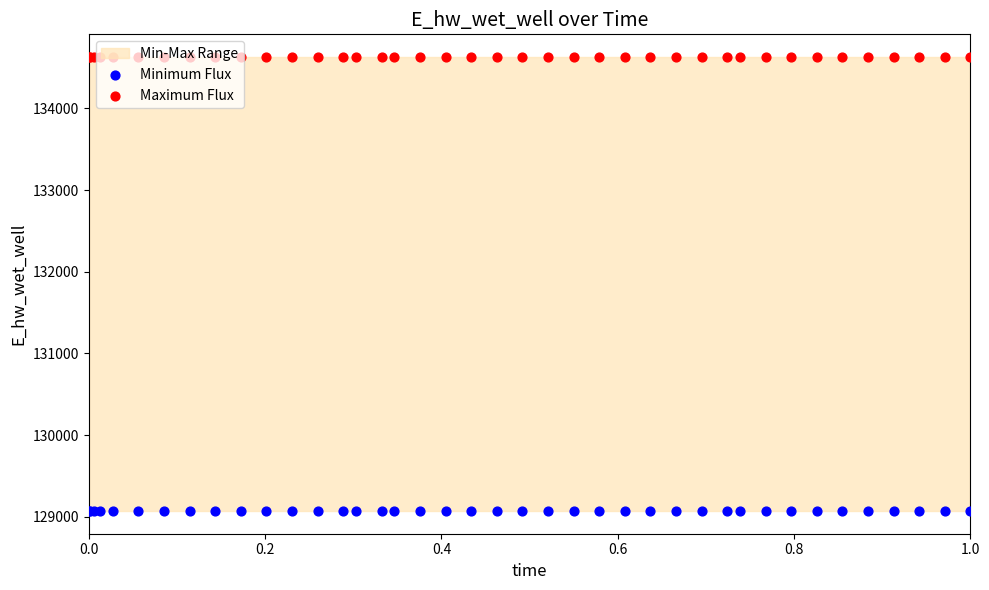

Which series has the widest spread of Y values?

Minimum Flux